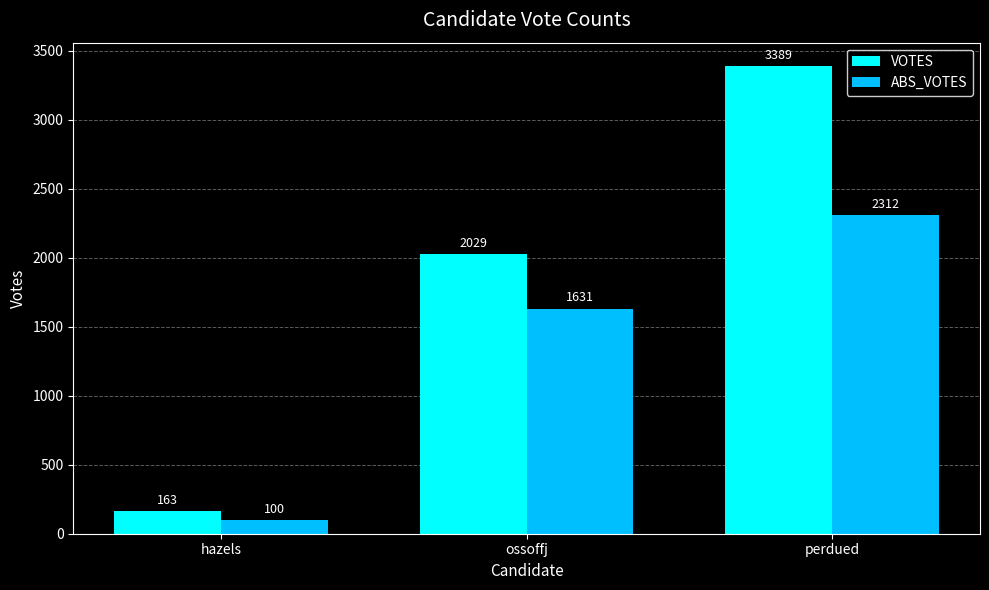

True or false: ABS_VOTES has a value of 1310 at perdued.

False